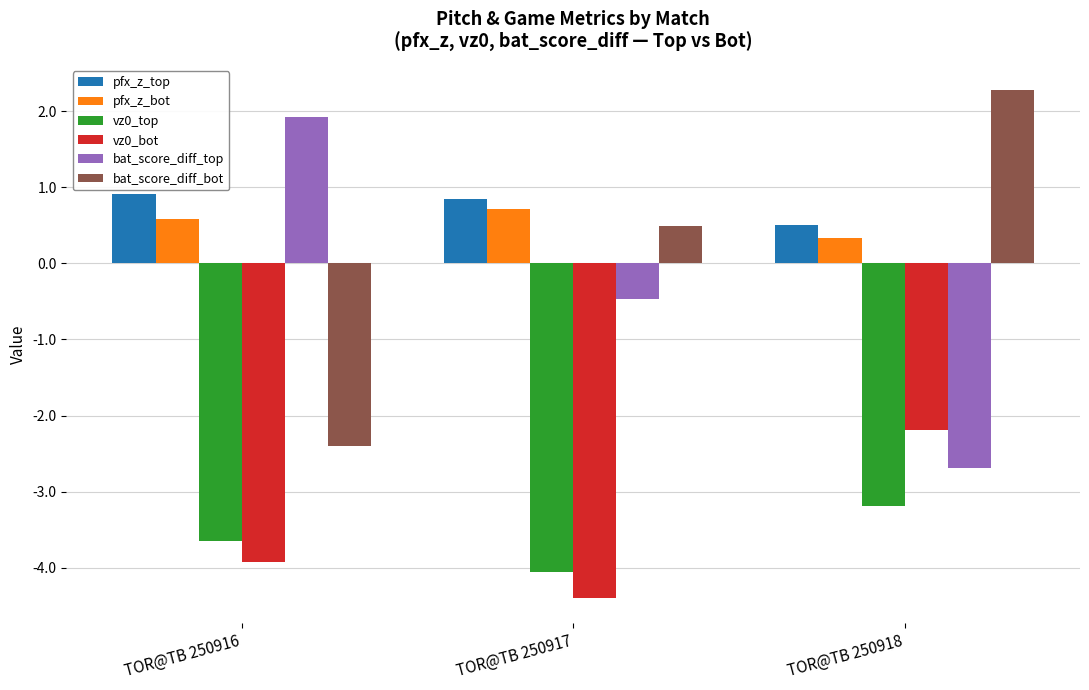

What is the approximate value of vz0_top at TOR@TB 250917?

-4.1